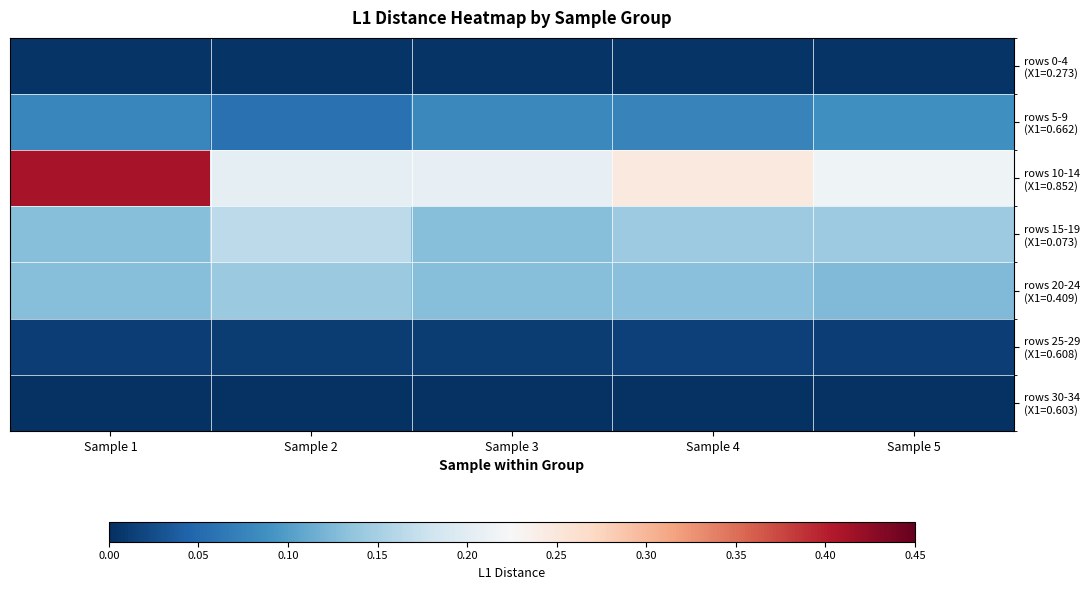

Count the number of data series in this chart.

7